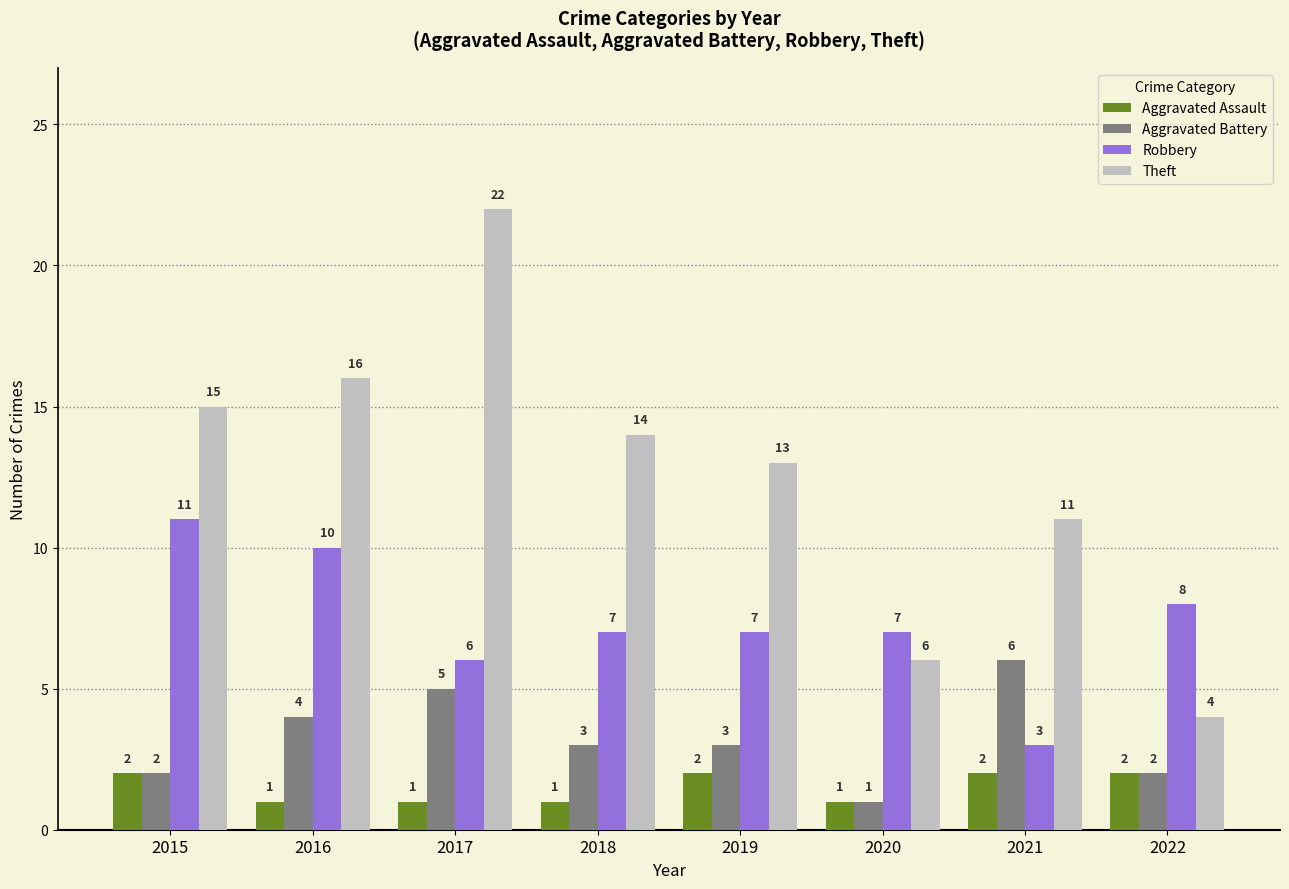

Which series has the largest total across all categories?

Theft